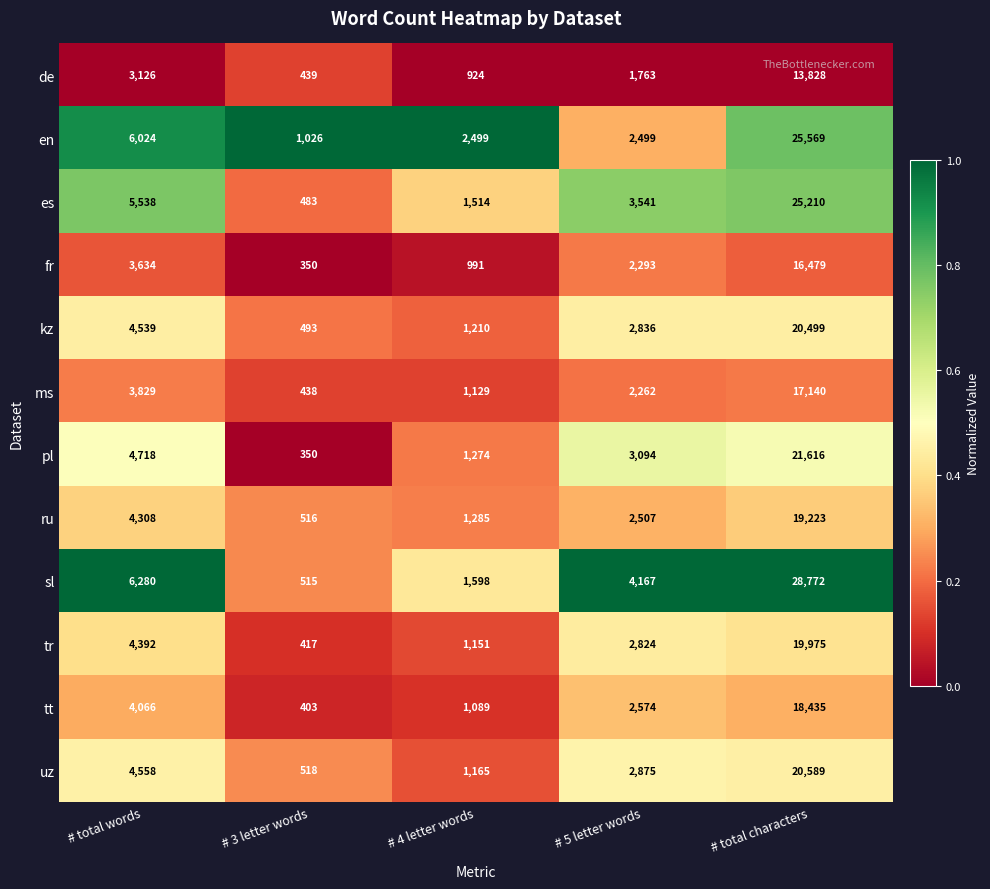

Which series has the largest range (max minus min)?

sl